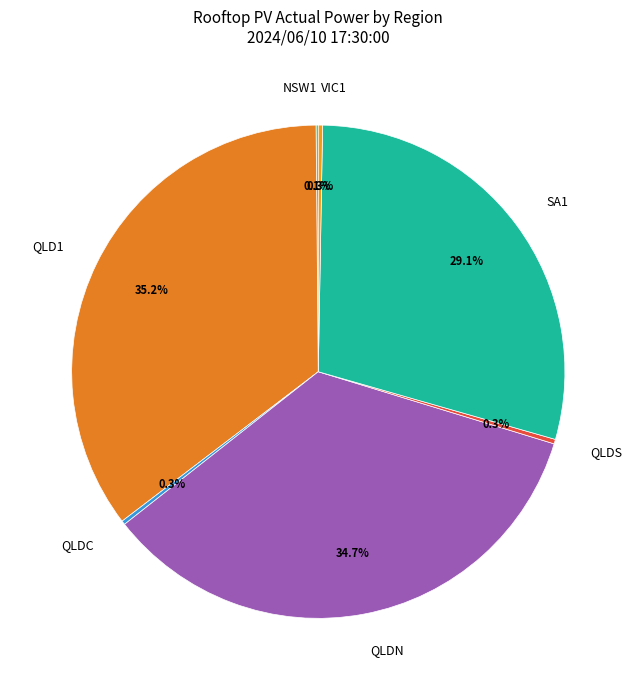

What percentage do QLDS and QLD1 together represent?

35.5%